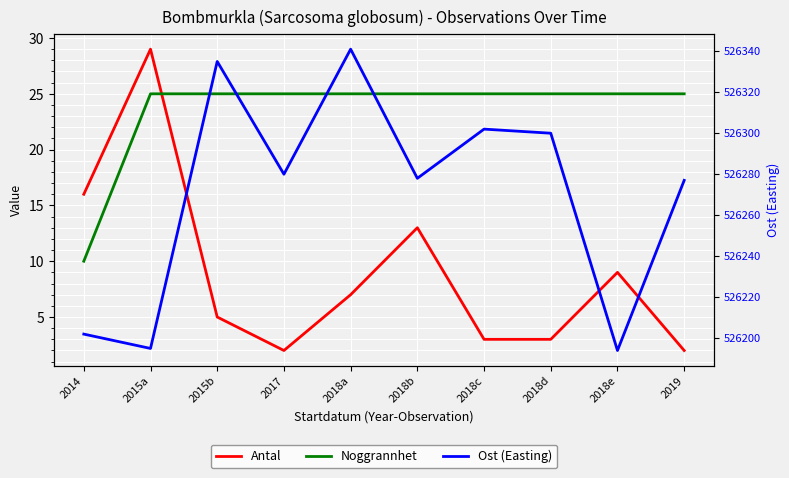

Which label corresponds to the largest value in the chart?

2018a